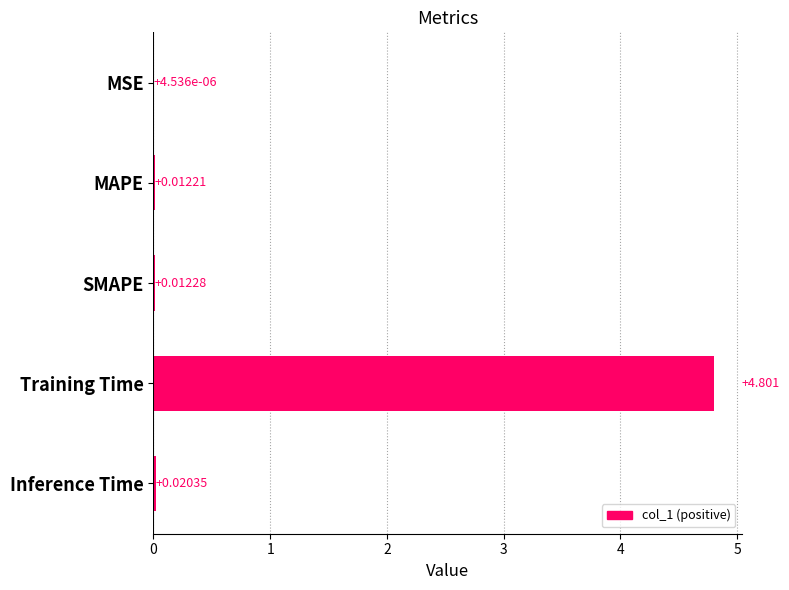

At which label is the value closest to 2?

Inference Time